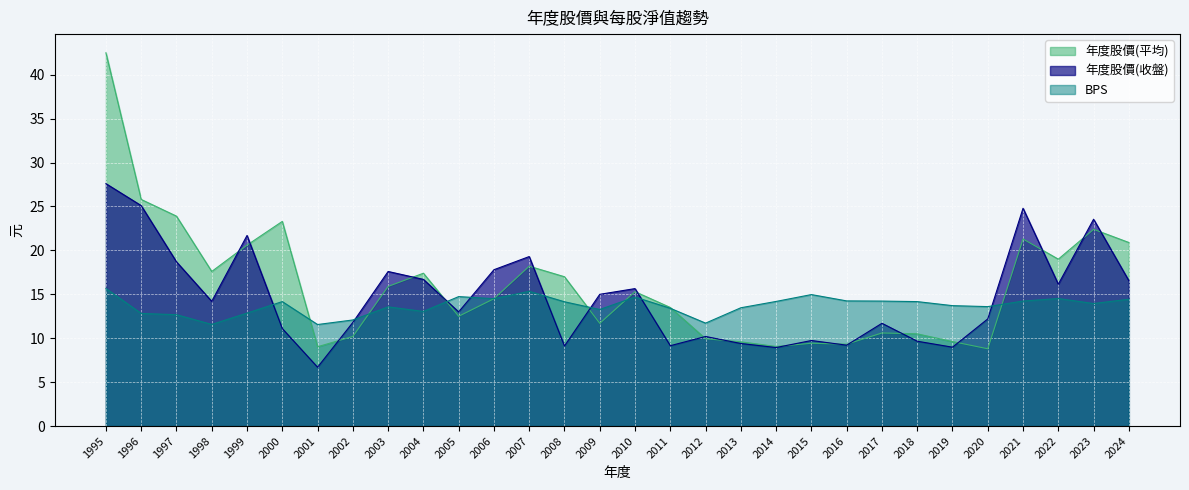

What is the difference between the 年度股價(收盤) values at 2012 and 2010?

5.5